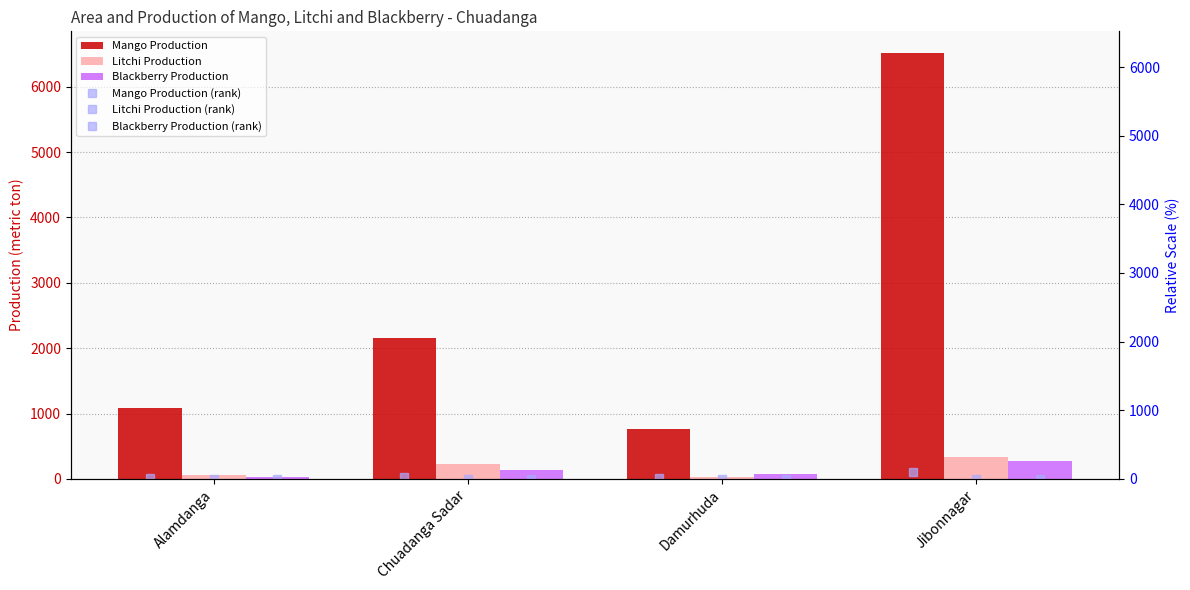

What is the average value of the Mango Production series?

2632.4